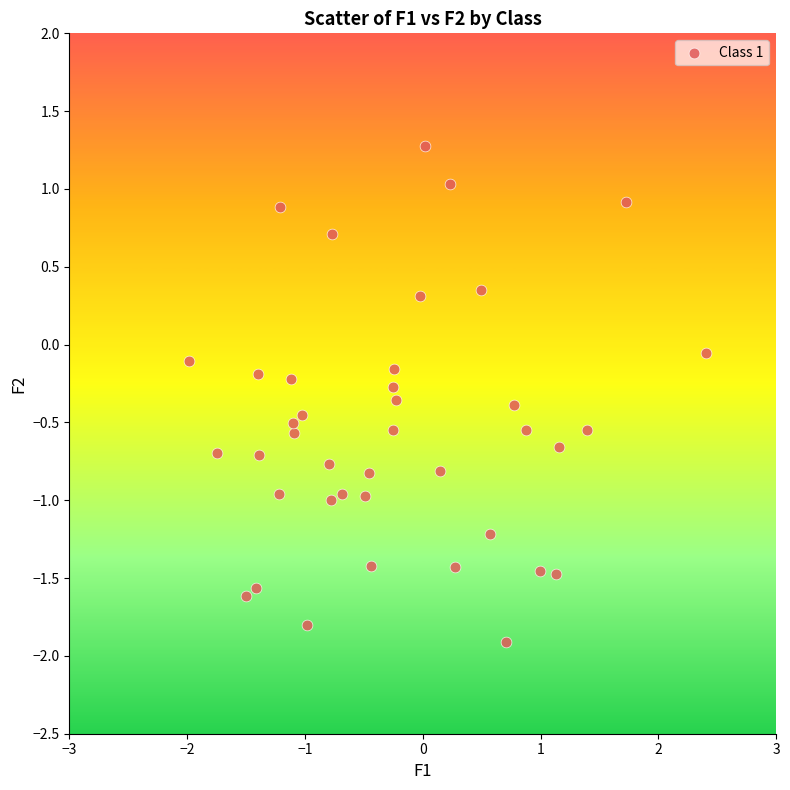

What is the range of Y values (max minus min)?

3.2